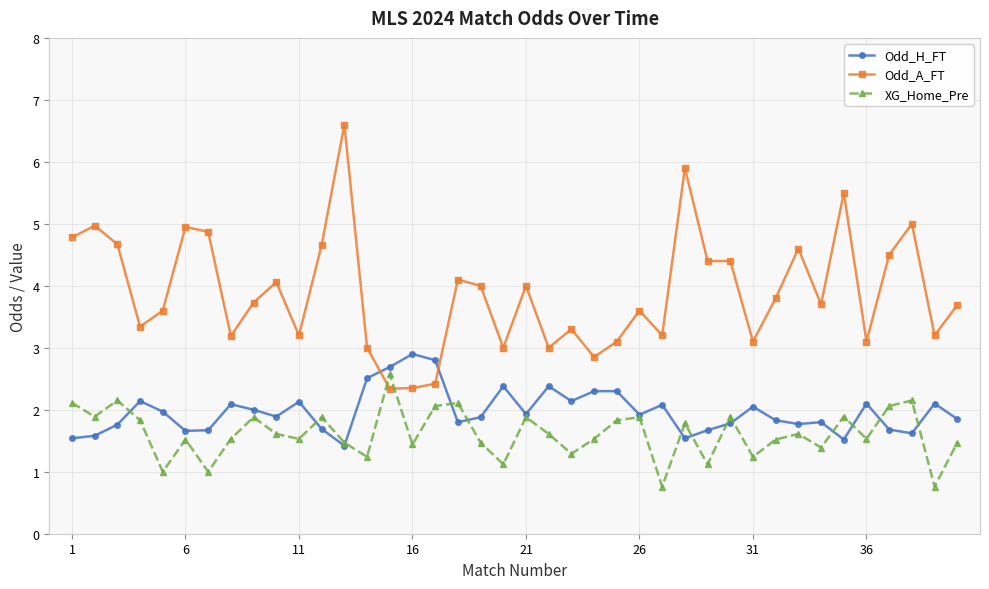

Which series has the largest range (max minus min)?

Odd_A_FT